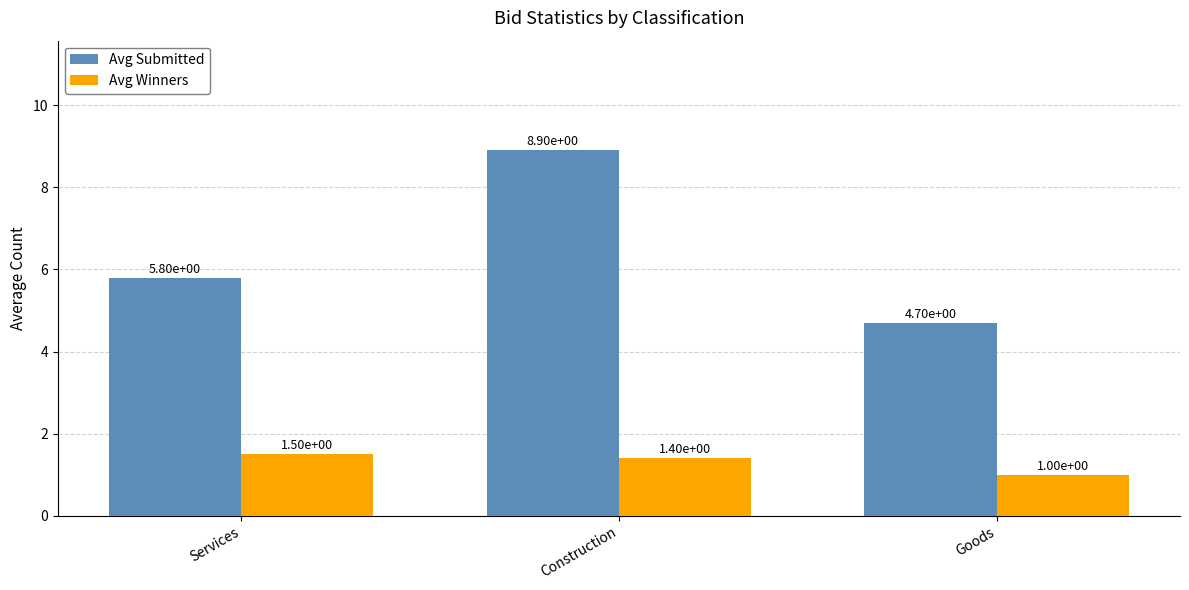

What is the label of the 2nd bar from the left?

Construction